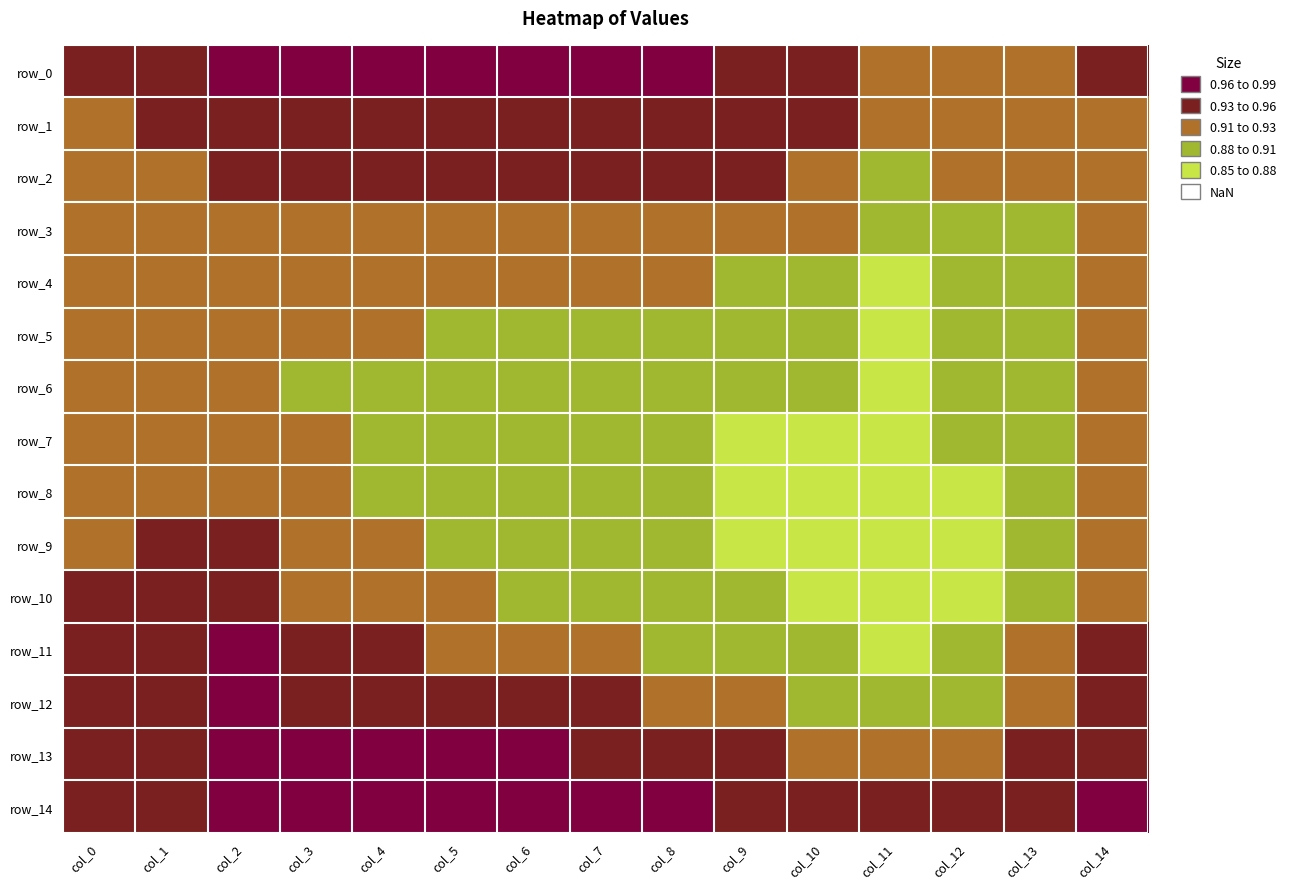

Which series has the widest spread of values?

row_11